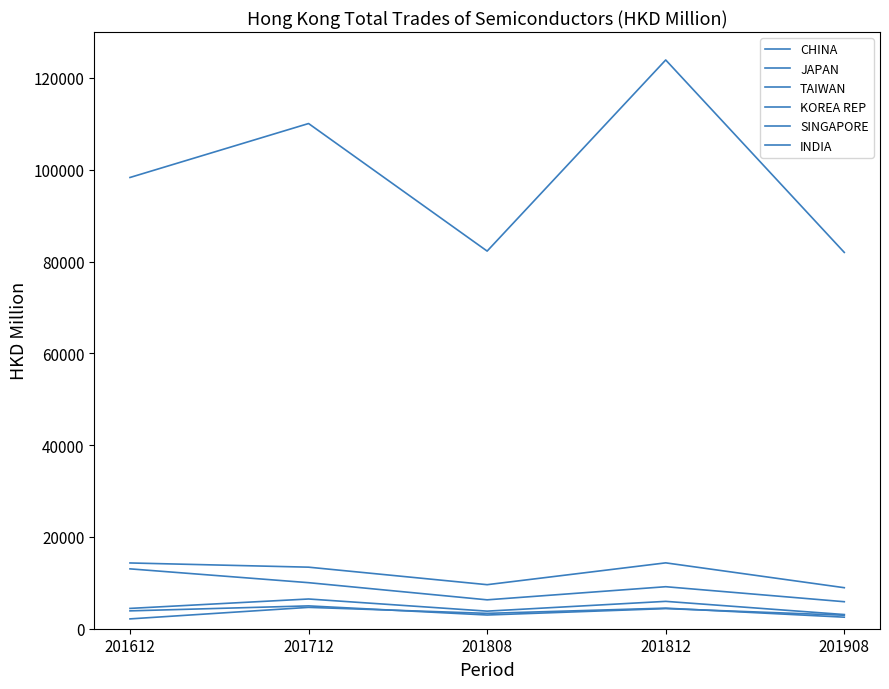

At which category does the chart reach its minimum across all series?

201612